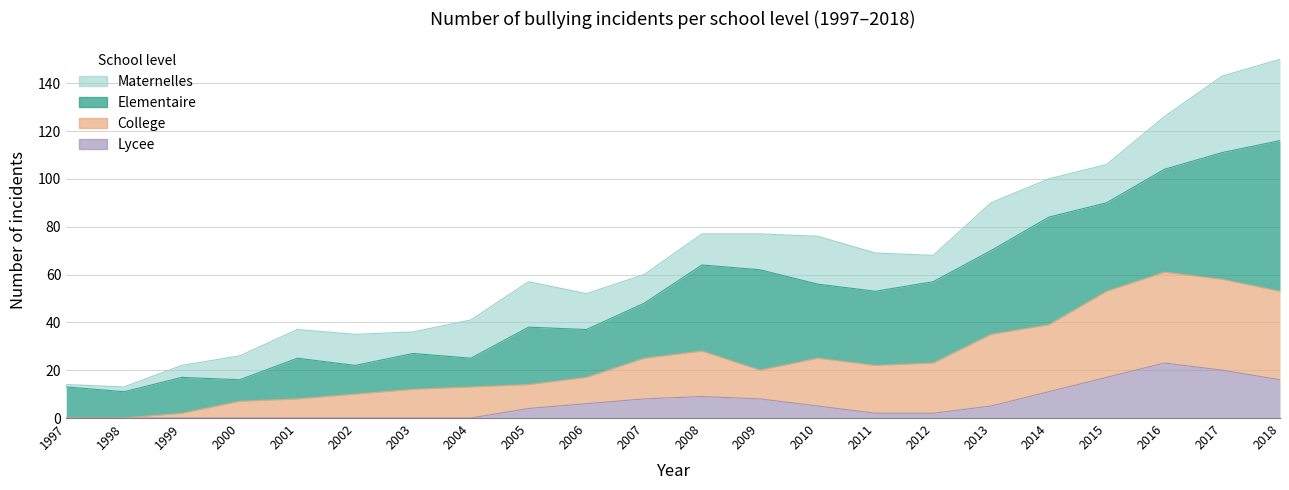

What is the average value of the lycee series?

6